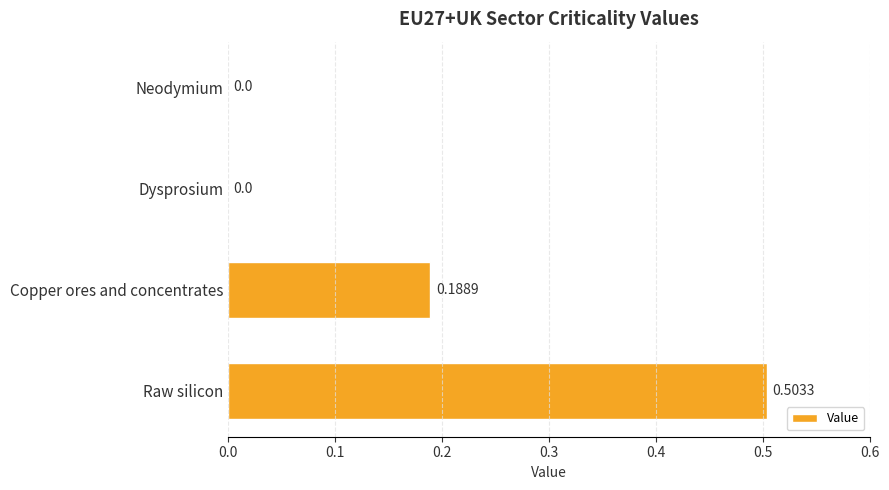

At which category does the chart reach its peak across all series?

Raw silicon